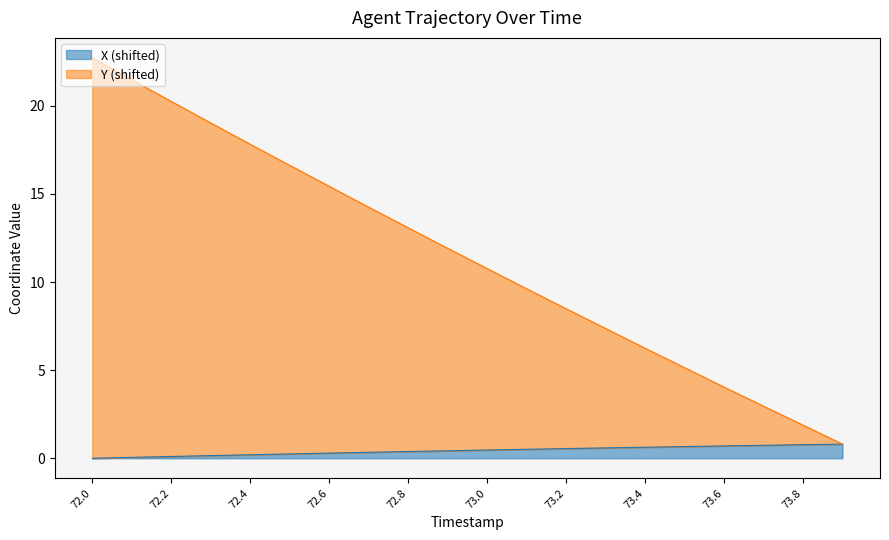

How many distinct data groups are displayed?

2